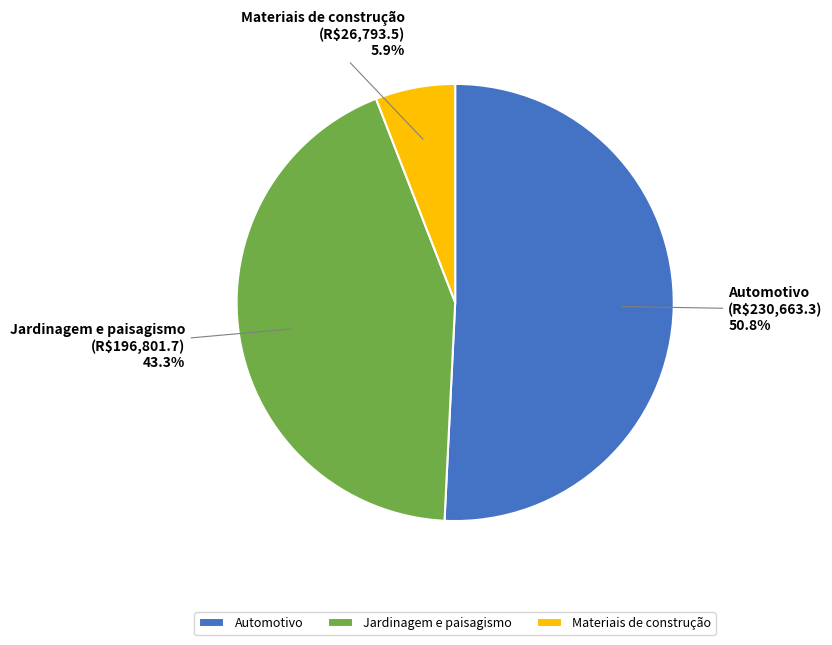

What portion of the pie excludes Automotivo?

49.2%